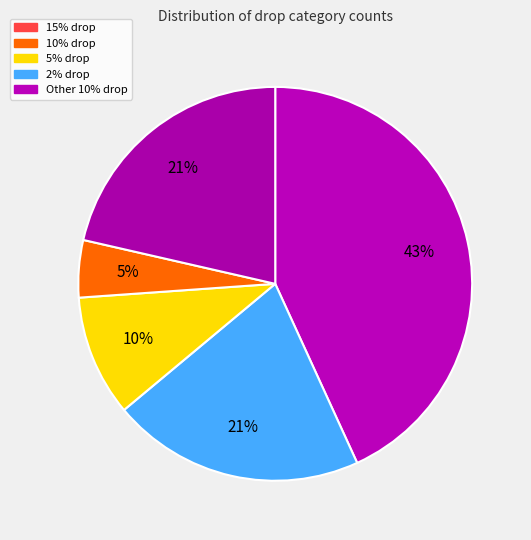

What is the change in value from 15% drop to 5% drop?

-304